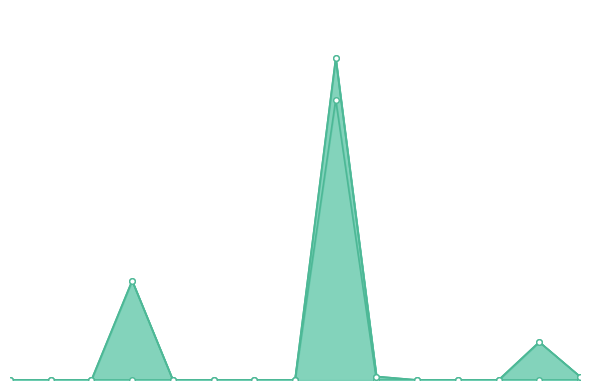

In Owned Batteries, how many points are higher than both neighbors (excluding endpoints)?

1